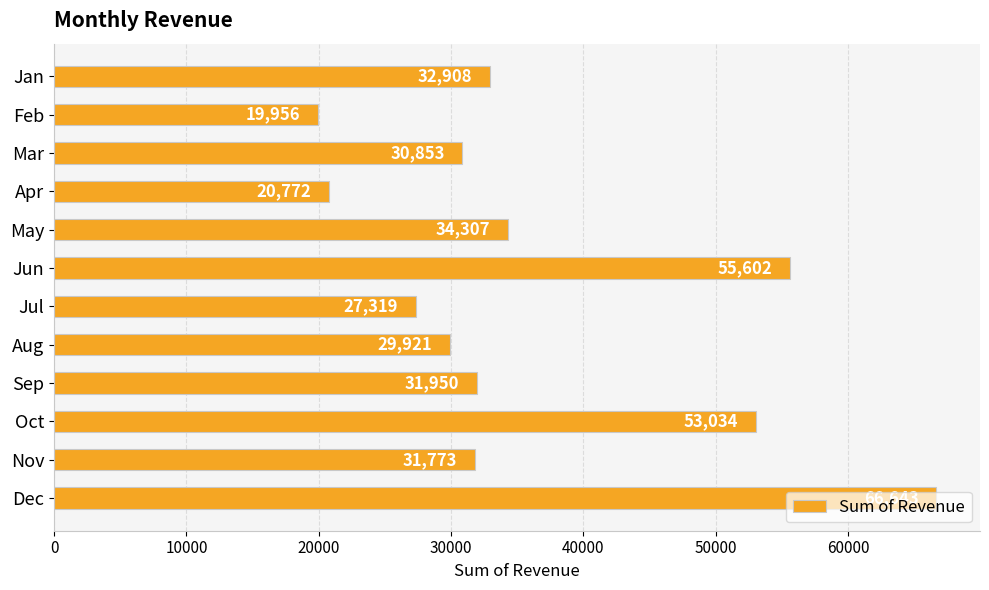

What is the difference between the second highest and second lowest values?

34829.8